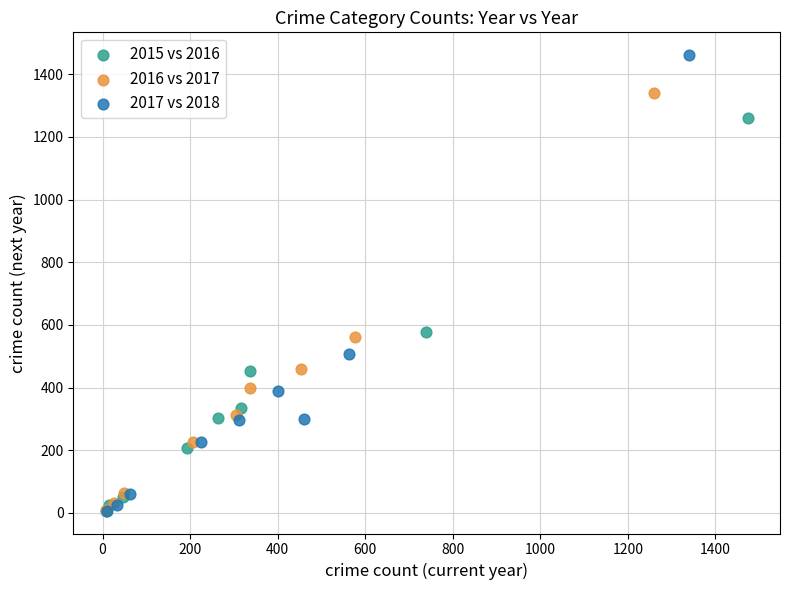

Which series has the largest Y range (max minus min)?

2017 vs 2018